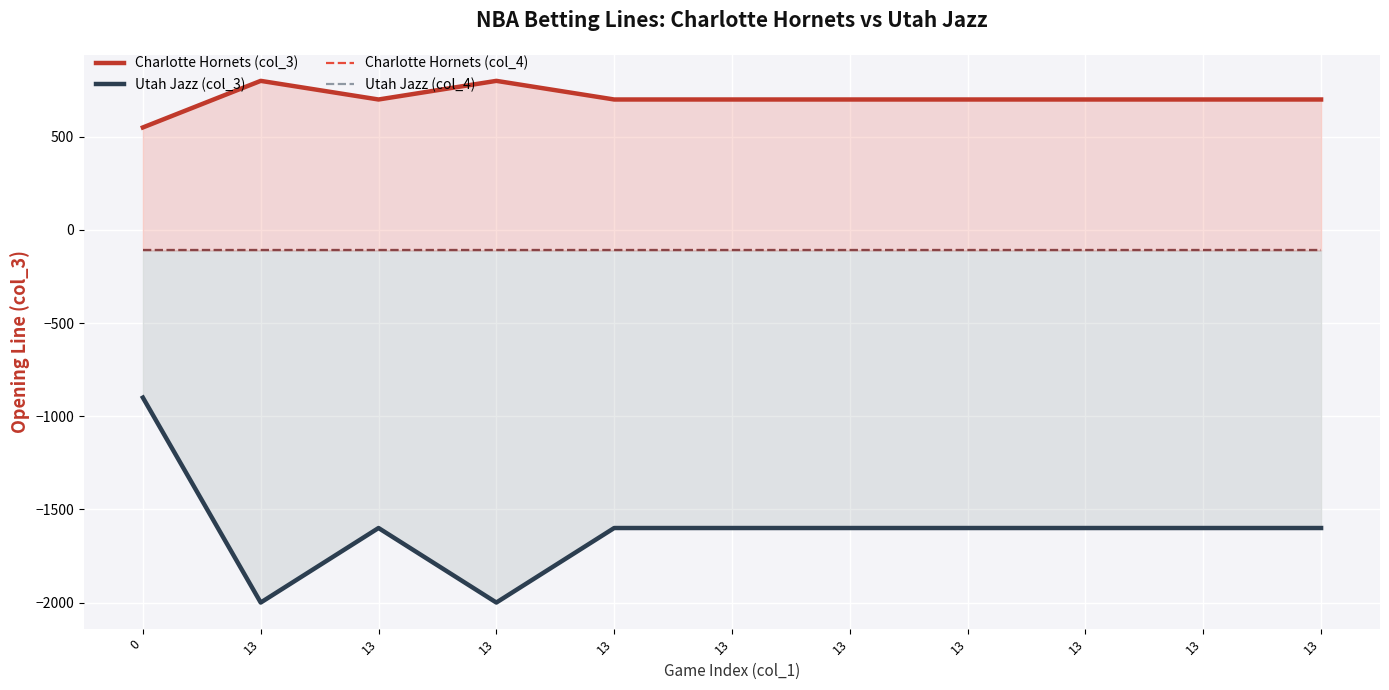

What is the value of the Charlotte Hornets (col_4) point at the 9th from the left?

-110